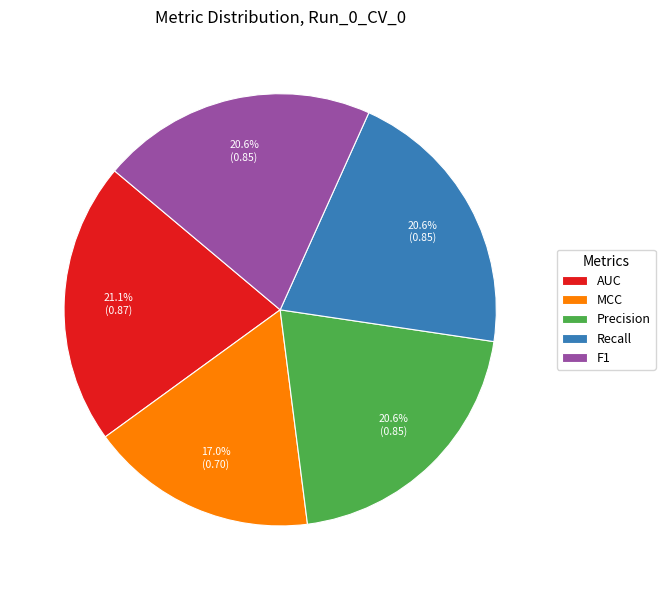

What percentage is the AUC slice, to the nearest percent?

21%